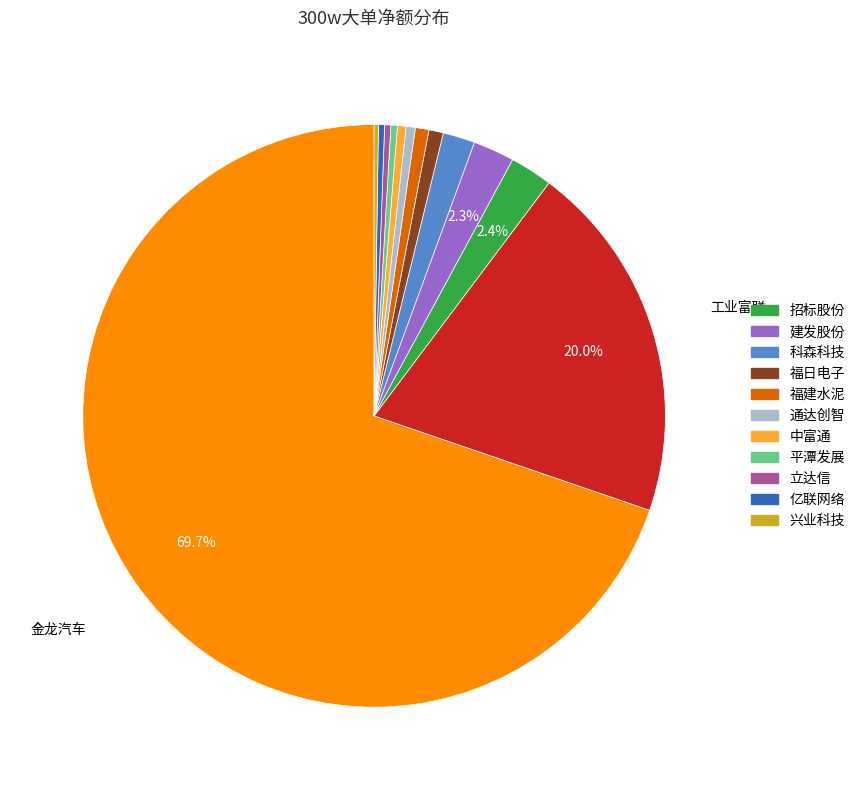

Does any single category account for the majority?

Yes